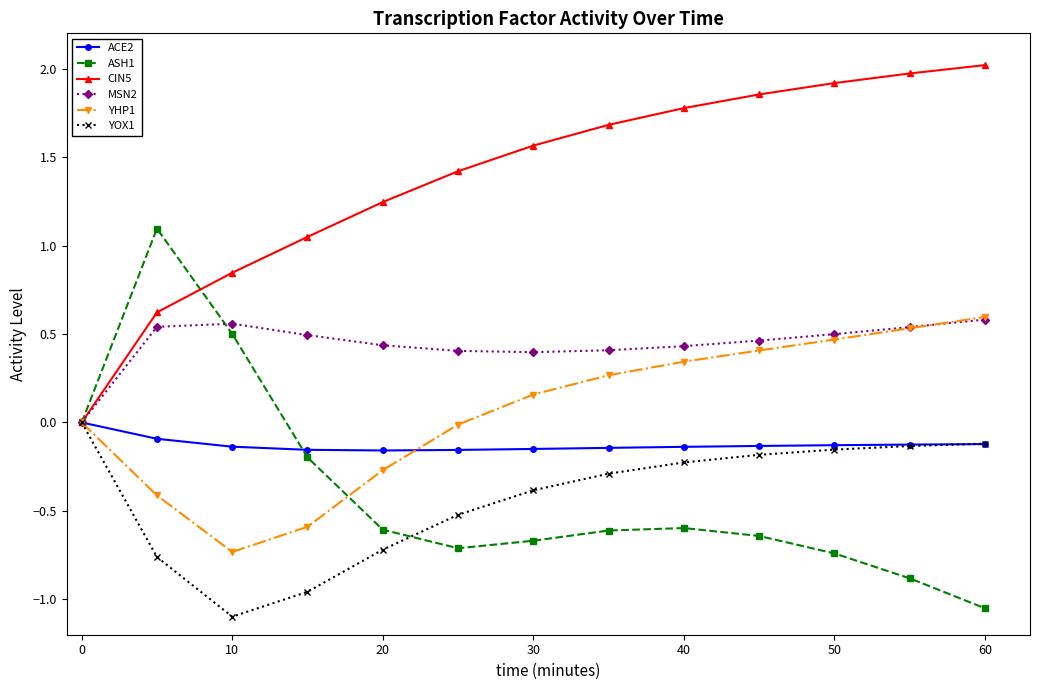

Which series has the largest total across all categories?

CIN5